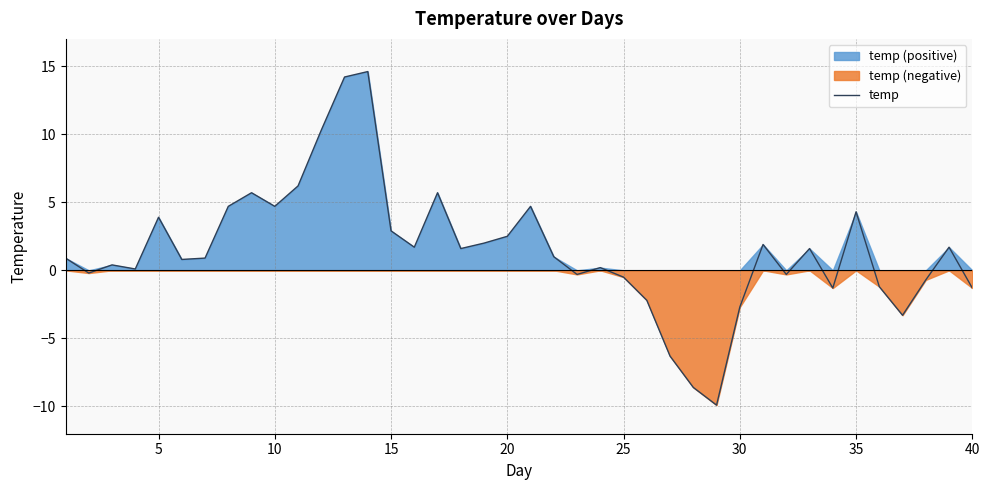

The value at 5 is -0.3. True or false?

False